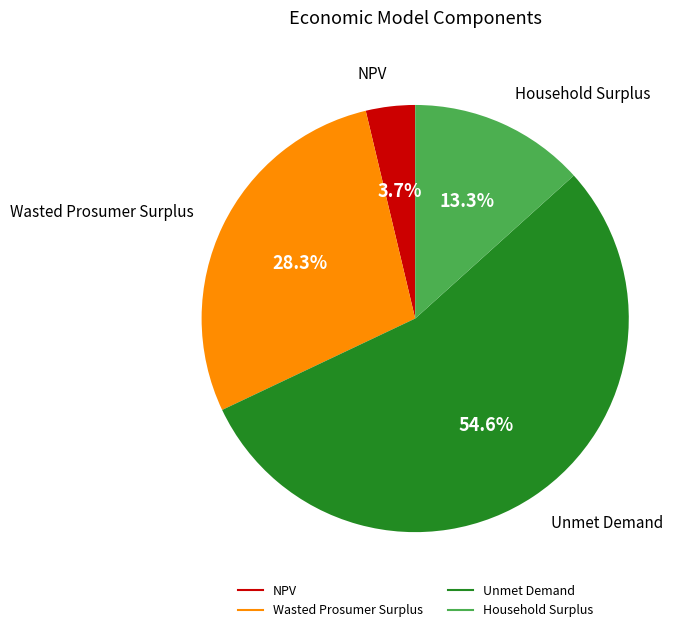

Which category has the smallest portion of the pie?

NPV